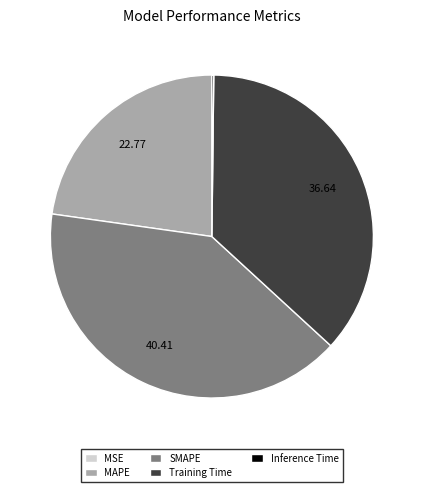

Is Training Time the majority of the pie?

No